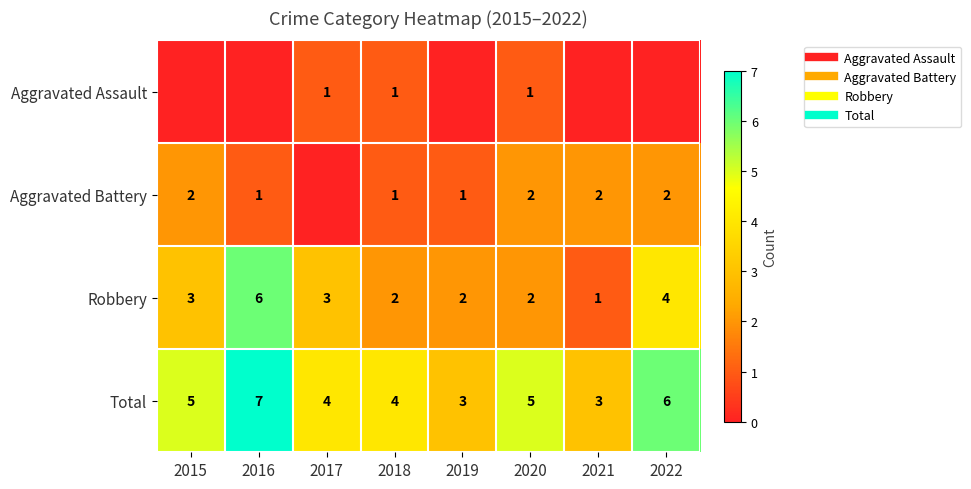

Which series has the largest range (max minus min)?

Robbery